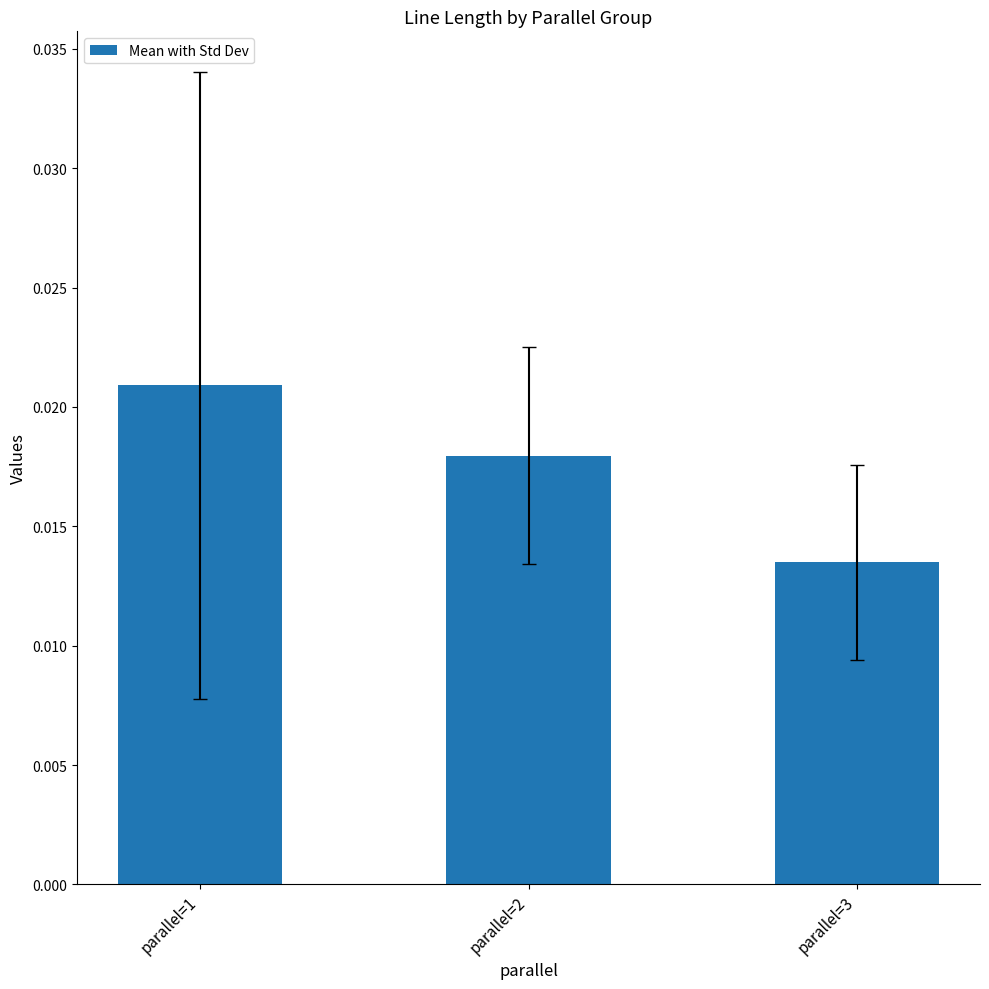

Which has a higher value, parallel=3 or parallel=2?

parallel=2